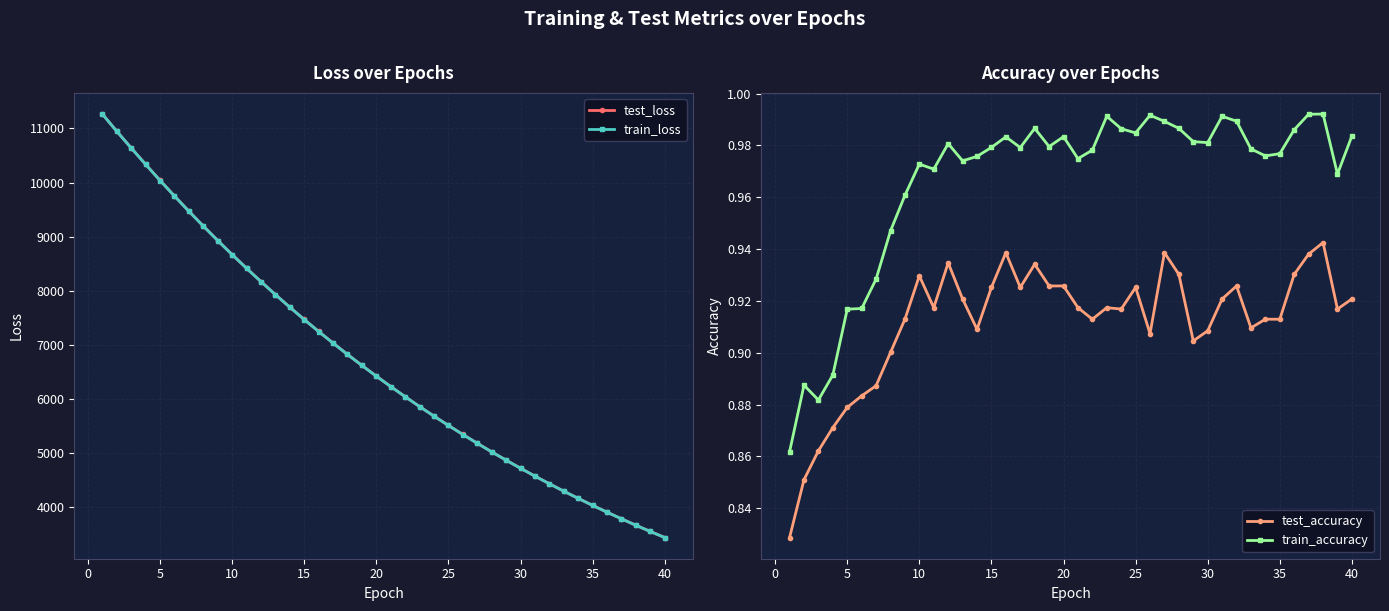

How many series are shown in this chart?

4